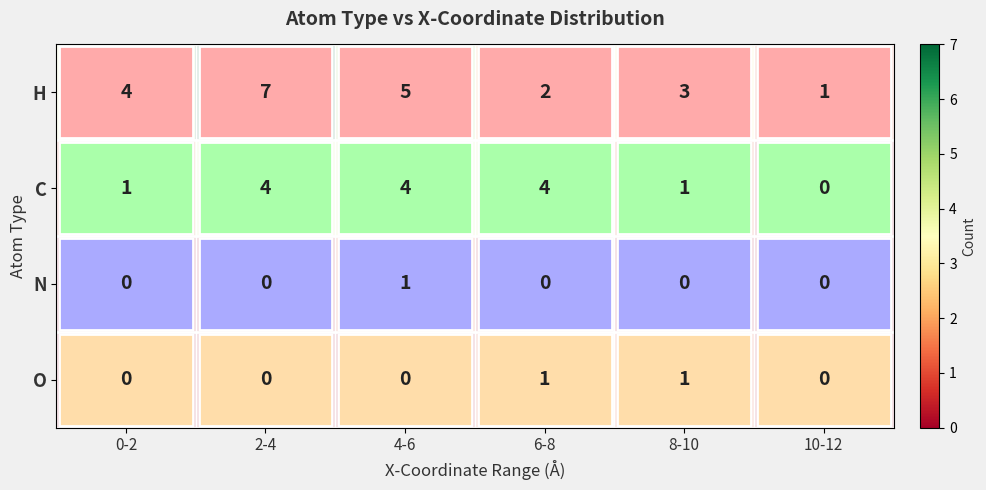

What value does the H series have at 4-6?

5